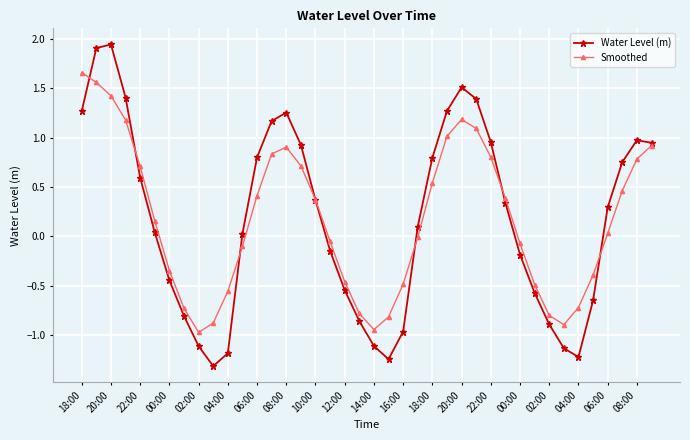

True or false: Smoothed has more than 2 points higher than both neighbors.

False